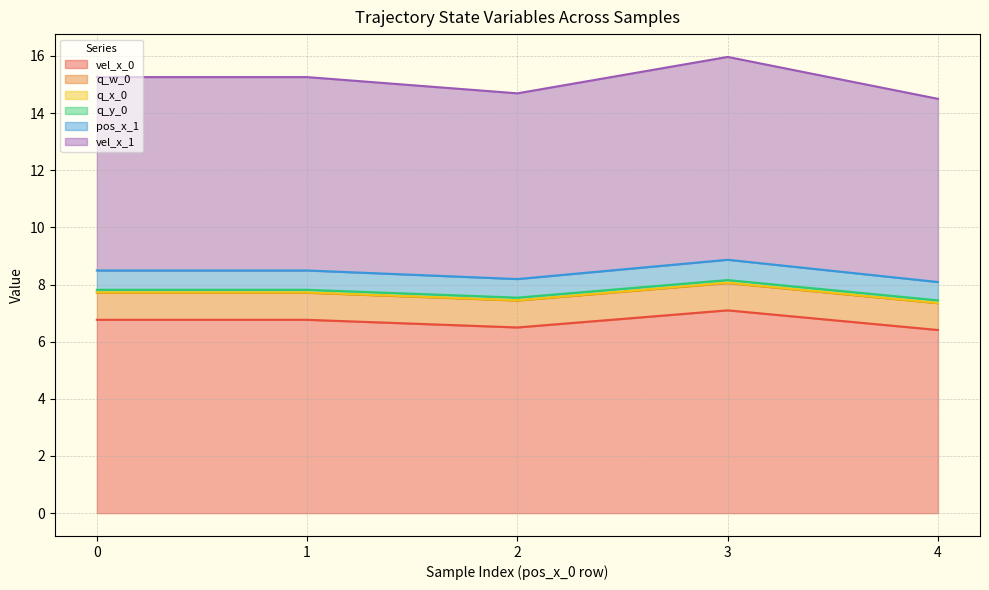

True or false: vel_x_0 and vel_x_1 cross at least once.

False